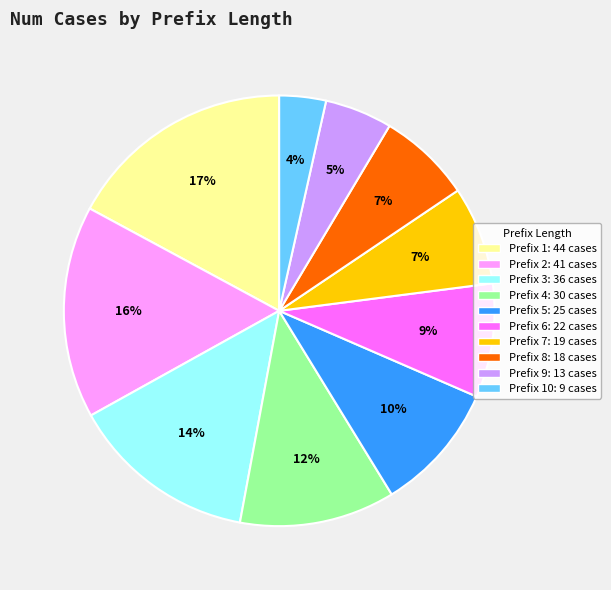

To the nearest percent, what is the average slice percentage?

10%